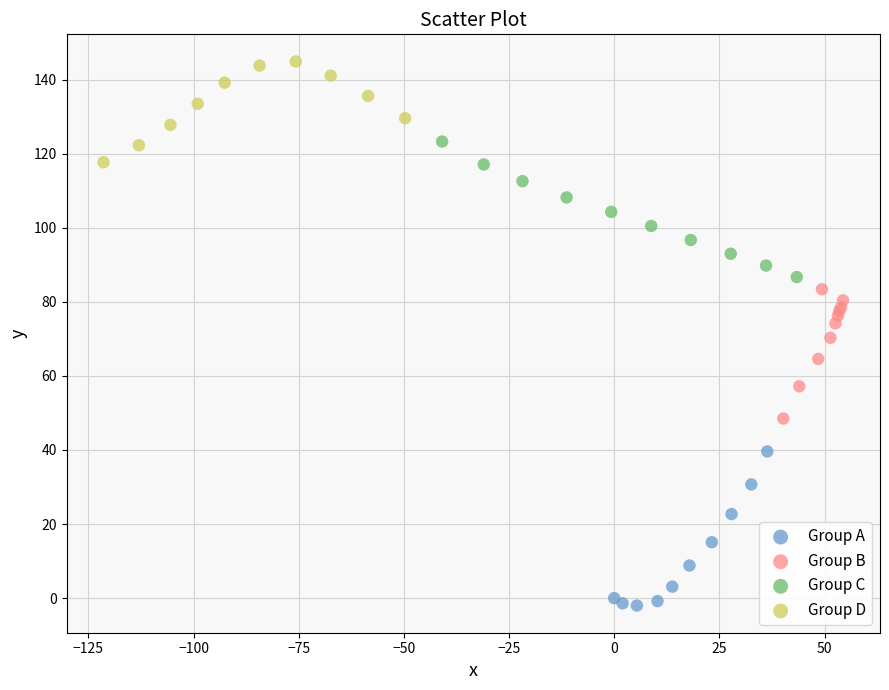

Which series reaches the minimum Y coordinate?

Group A